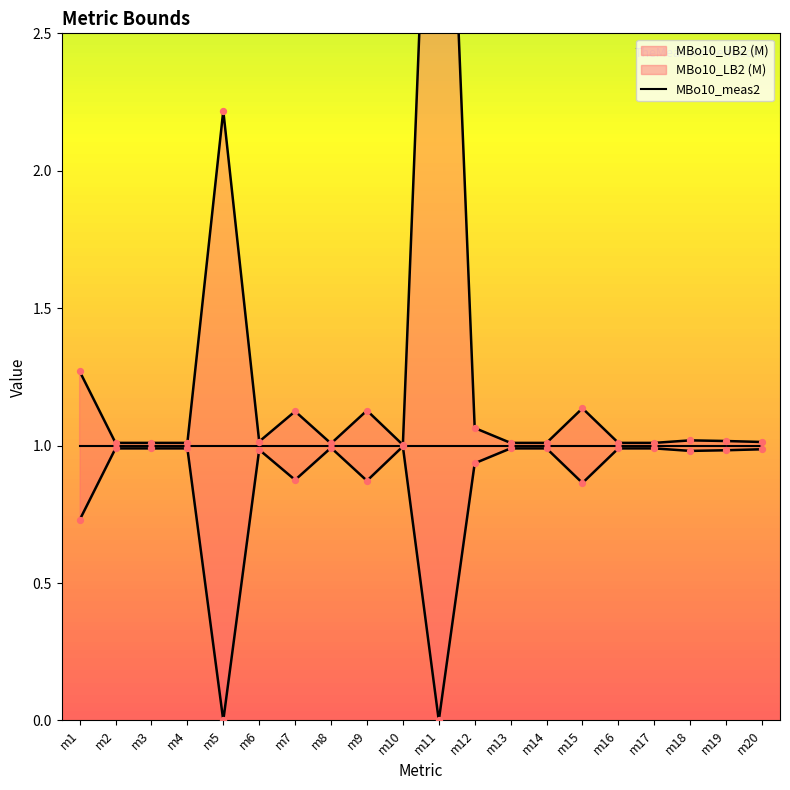

Which series has the widest spread of Y values?

MBo10_UB2 (M)